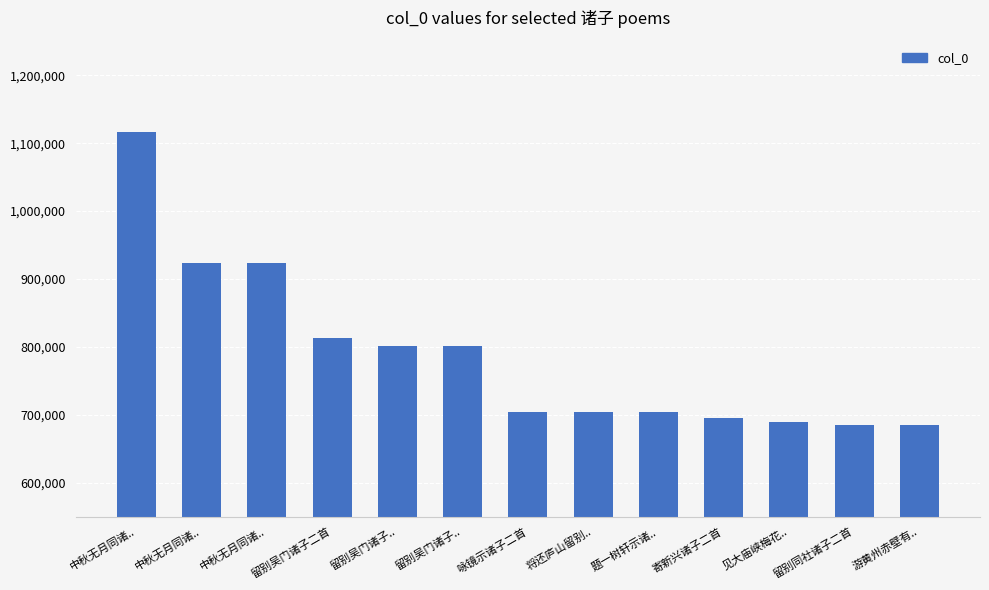

What is the maximum value shown in the chart?

1117010